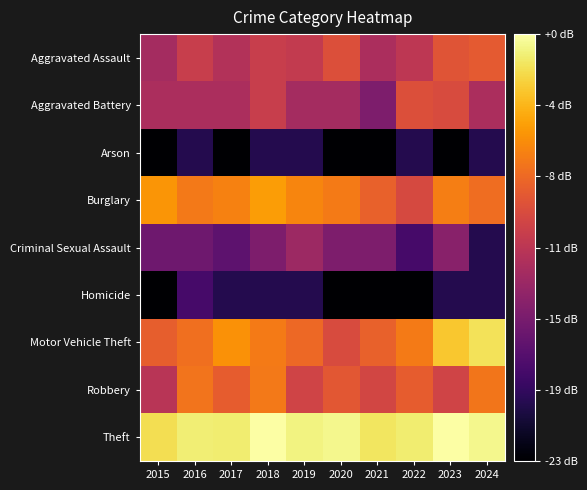

Which has a higher value, 2020 or 2017?

2020